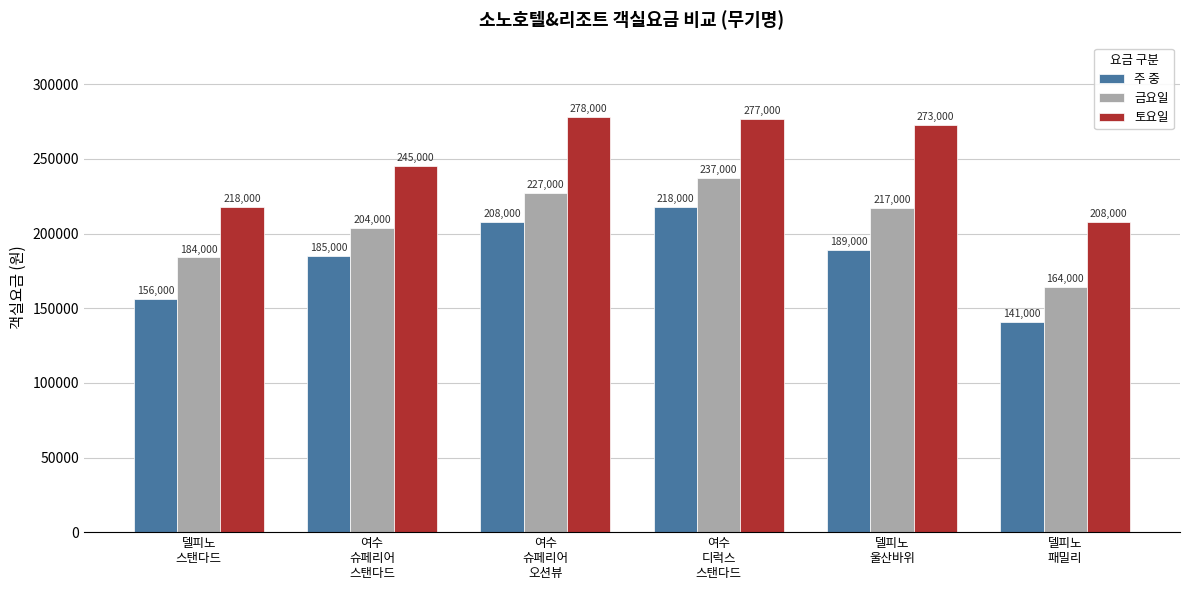

At which label does 주 중 reach its peak?

여수
디럭스
스탠다드